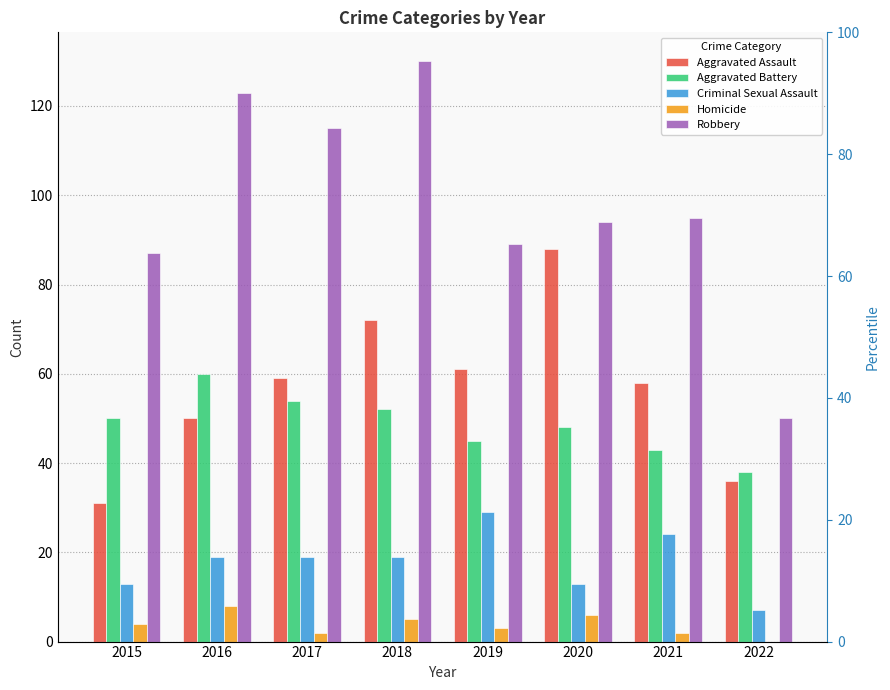

What is the maximum value shown in the chart?

130